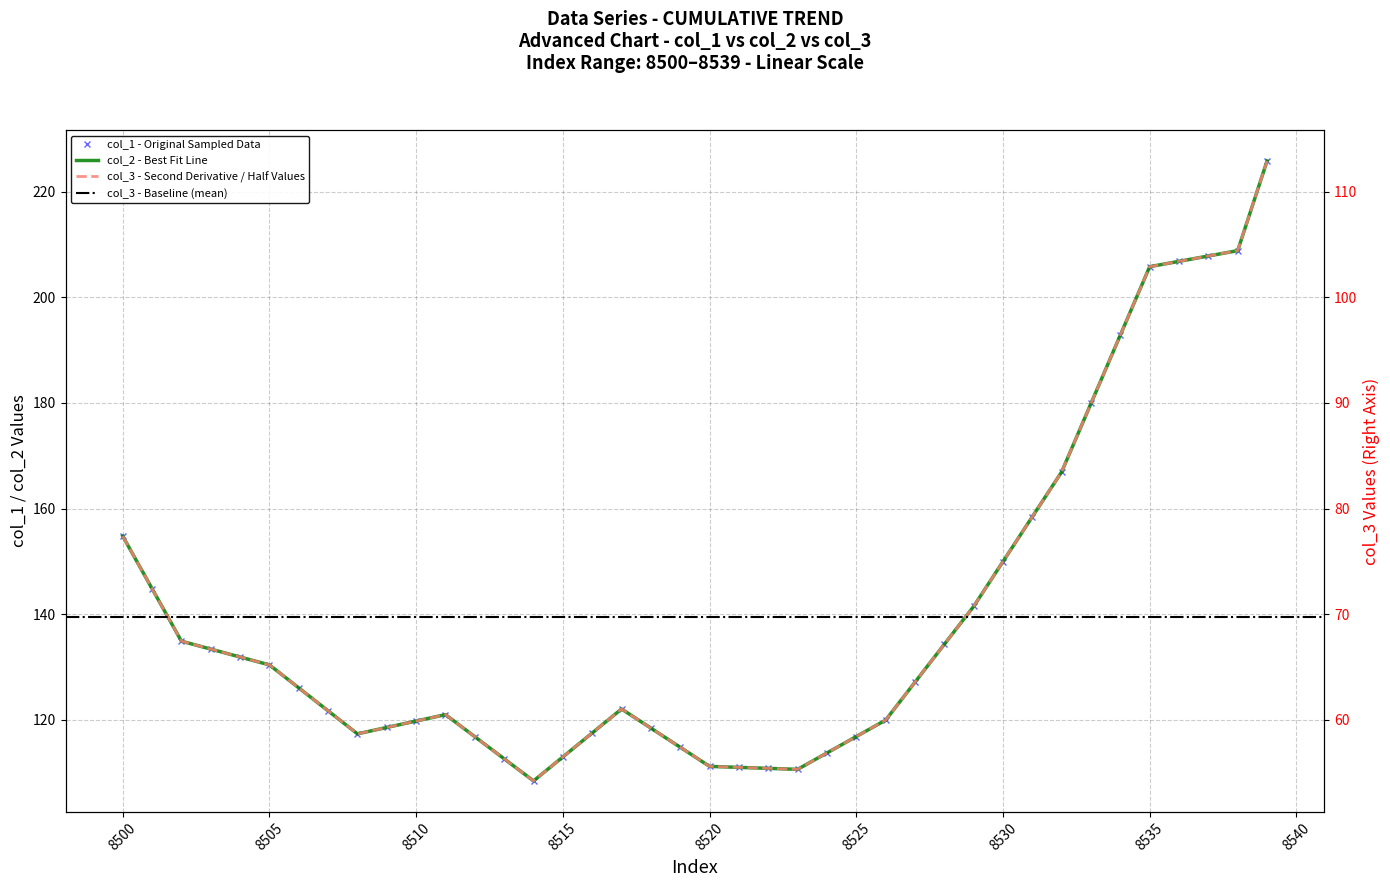

In col_1, how many points are lower than both neighbors (excluding endpoints)?

3